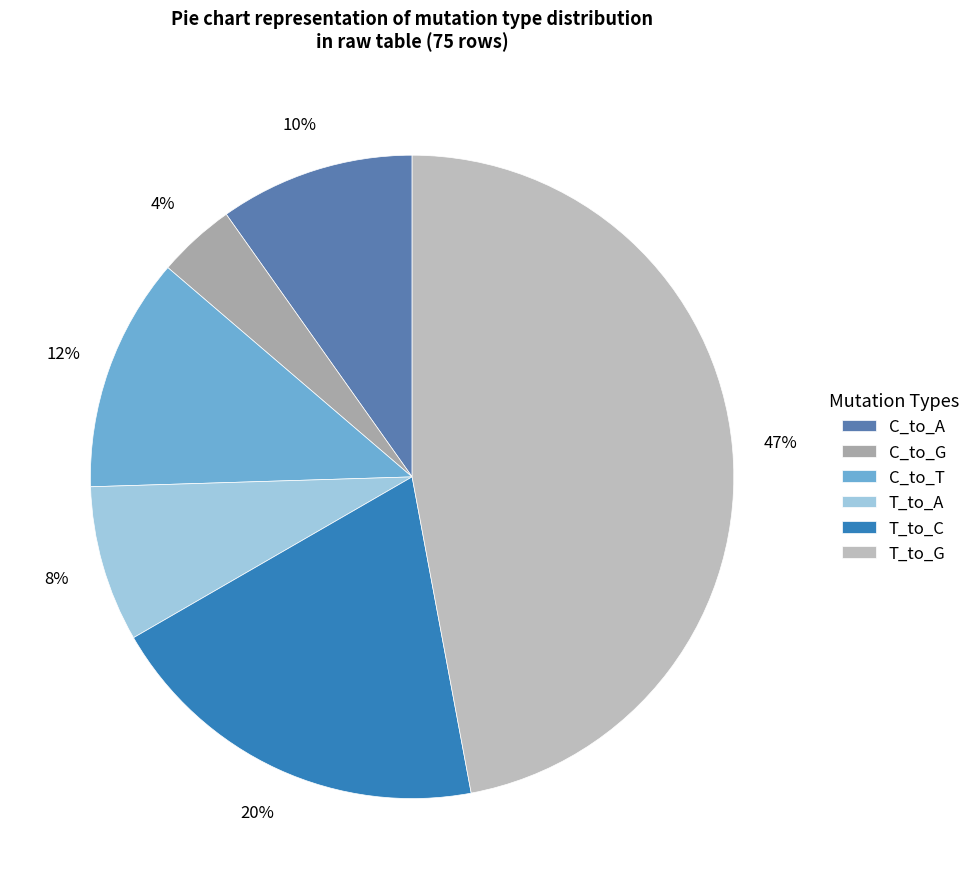

Rank the categories by value from highest to lowest.

T_to_G, T_to_C, C_to_T, C_to_A, T_to_A, C_to_G